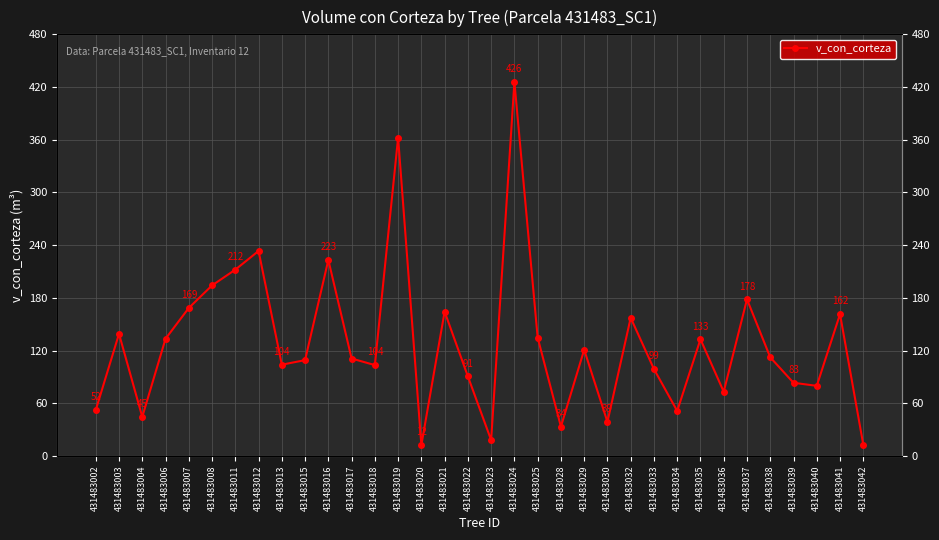

What value does the data have at 431483002?

52.3